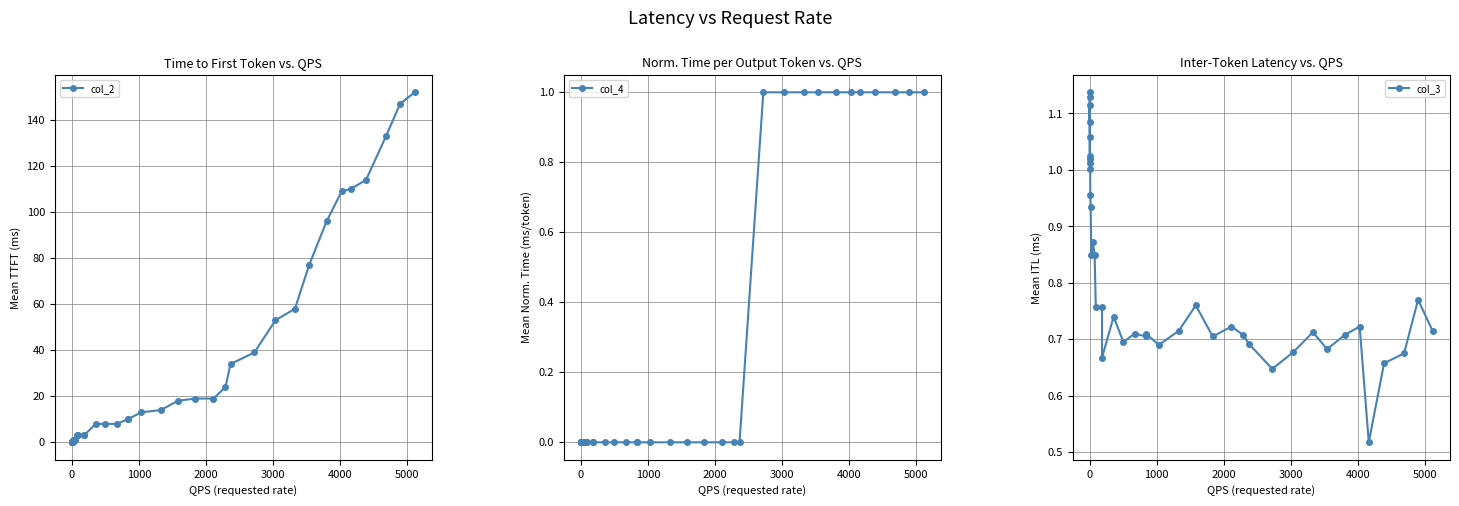

Which series has the largest range (max minus min)?

col_2